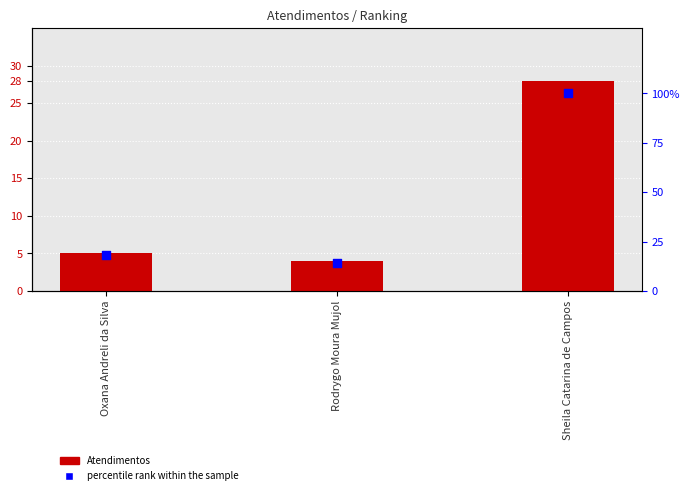

At which category is the sum across all series the highest?

Sheila Catarina de Campos